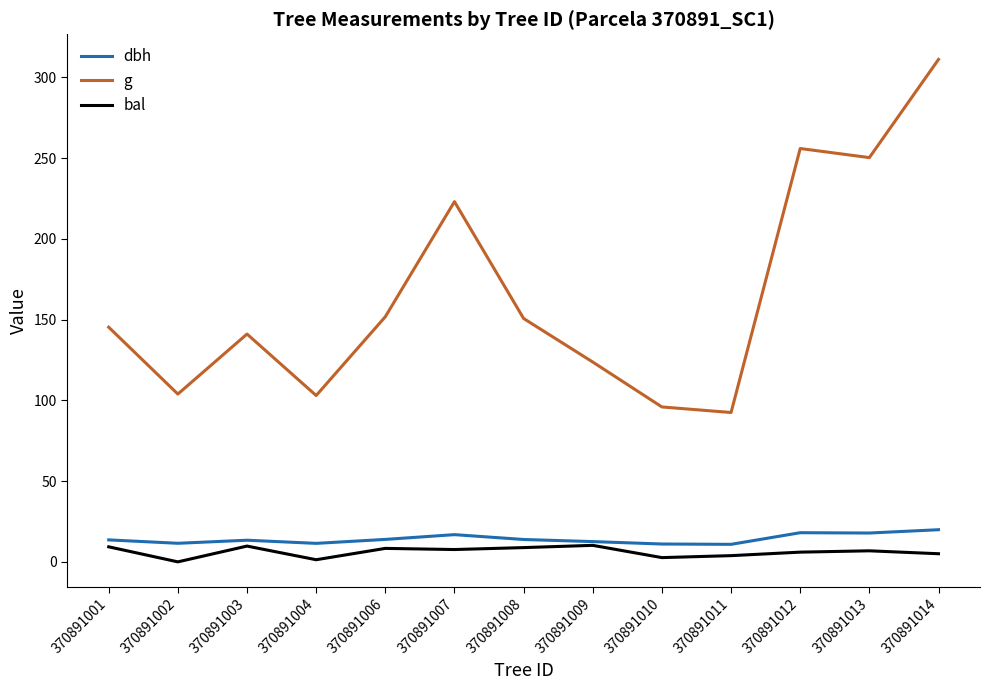

Which series has the largest total across all categories?

g